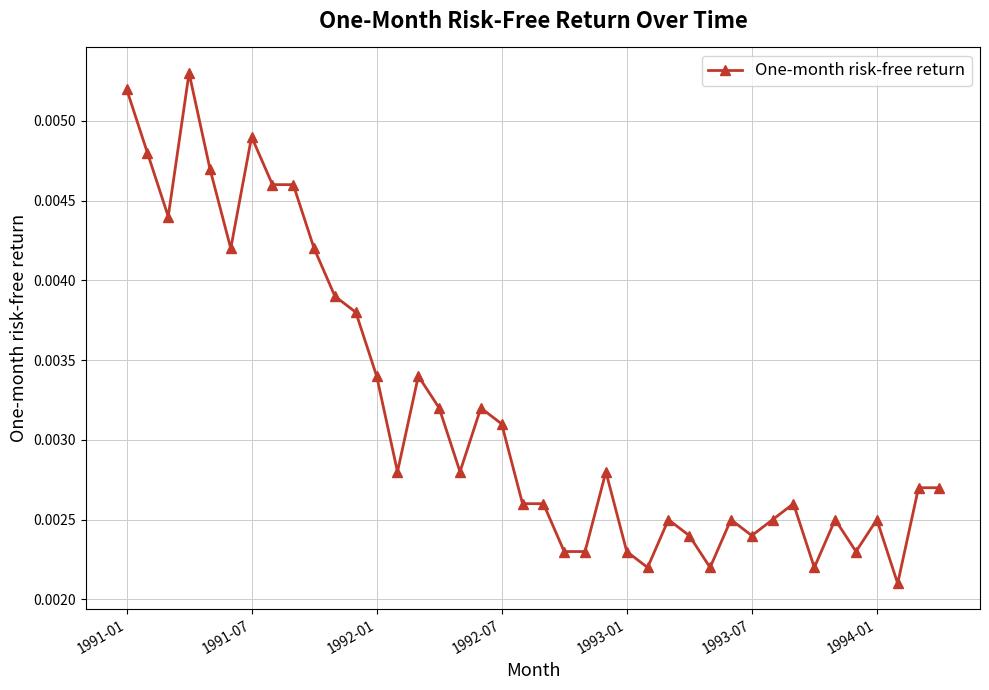

Count the values in the range 0 to 1.

40